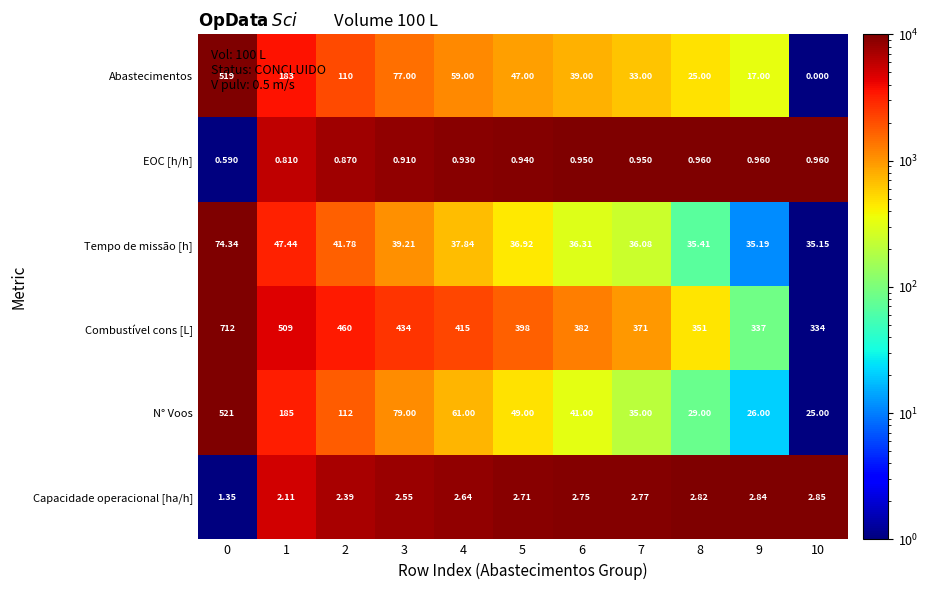

Which series changed the most between 2 and 8?

Combustível cons [L]